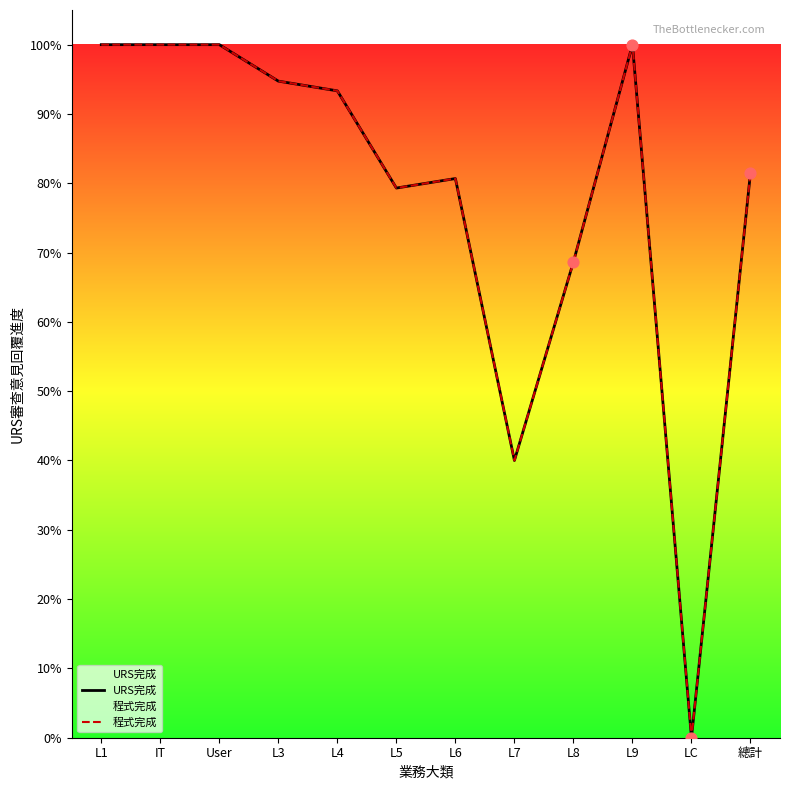

At how many categories does at least one series exceed 0?

11